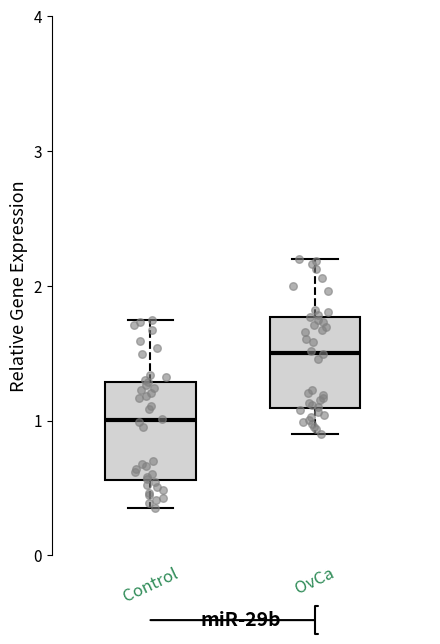

Where is the lower edge of the box for OvCa on the y-axis? The values are not printed on the chart, so give them approximately, as read against the axis.

1.1